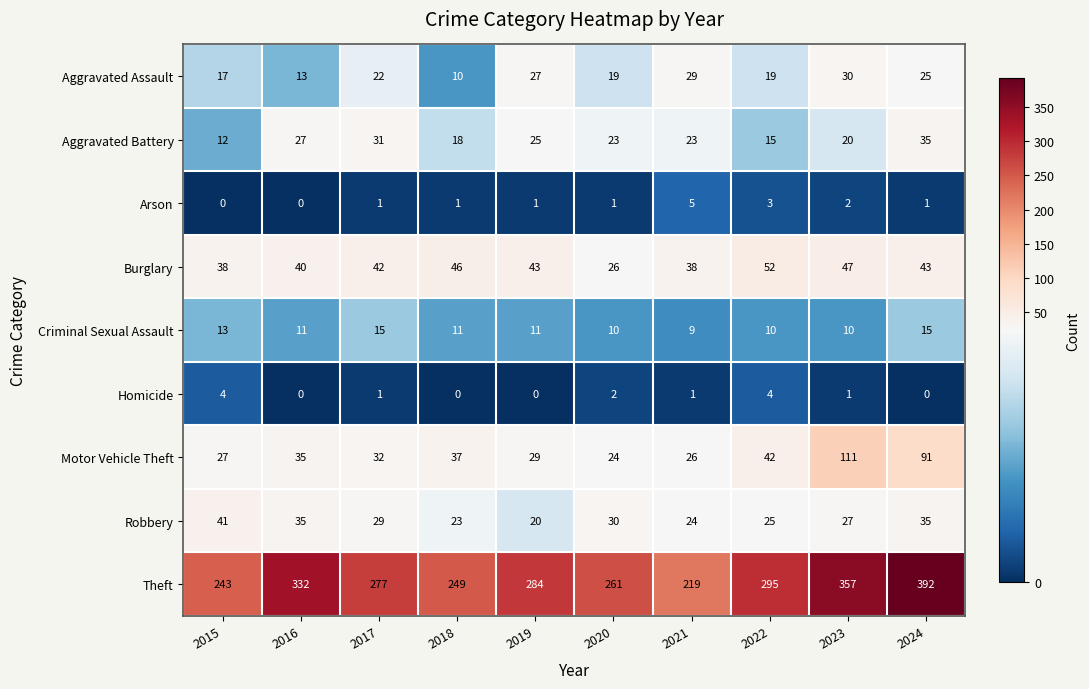

What is the spread (max minus min) of values at 2023?

356